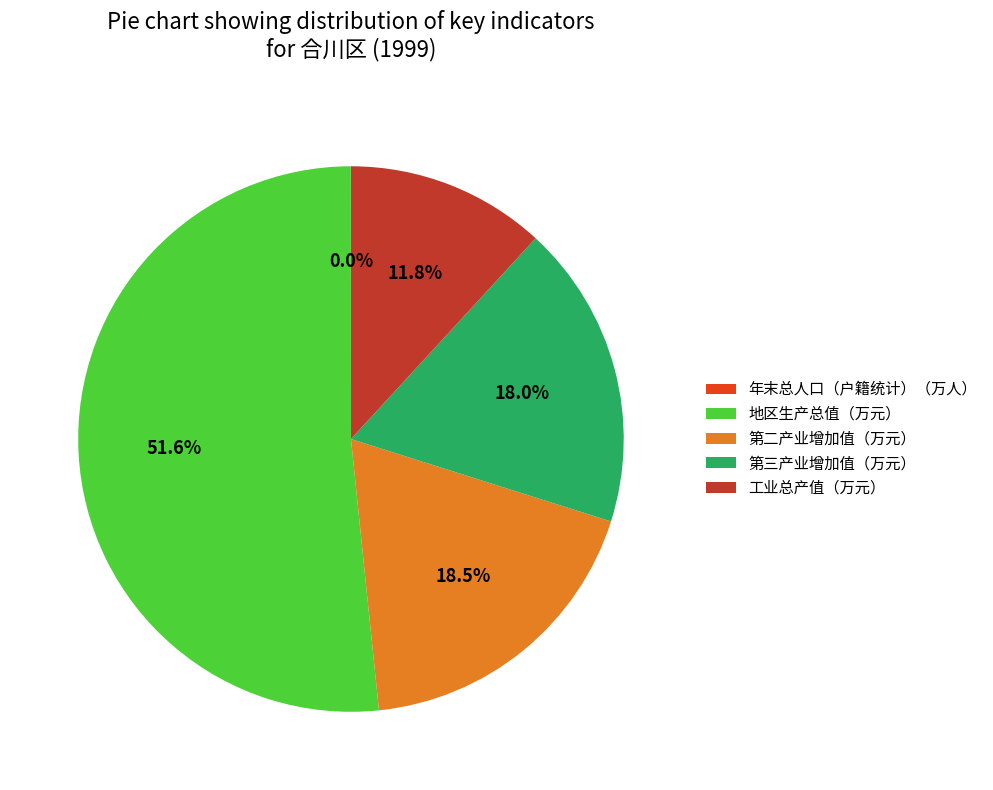

What is the majority slice?

地区生产总值（万元）